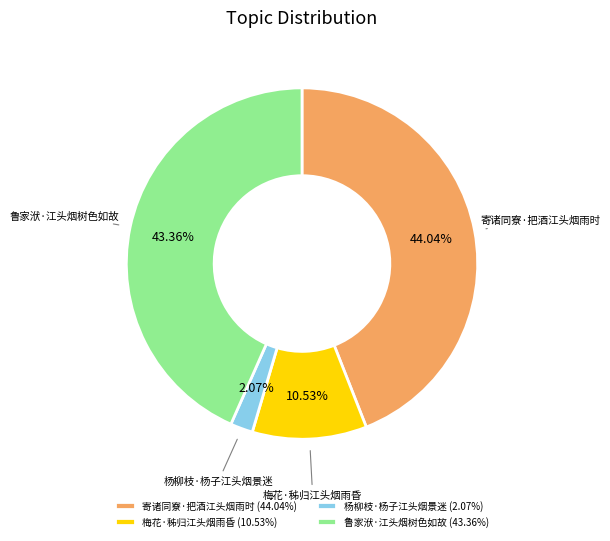

Approximately how many times larger is the value at 寄诸同寮·把酒江头烟雨时 compared to 鲁家洑·江头烟树色如故?

1.0